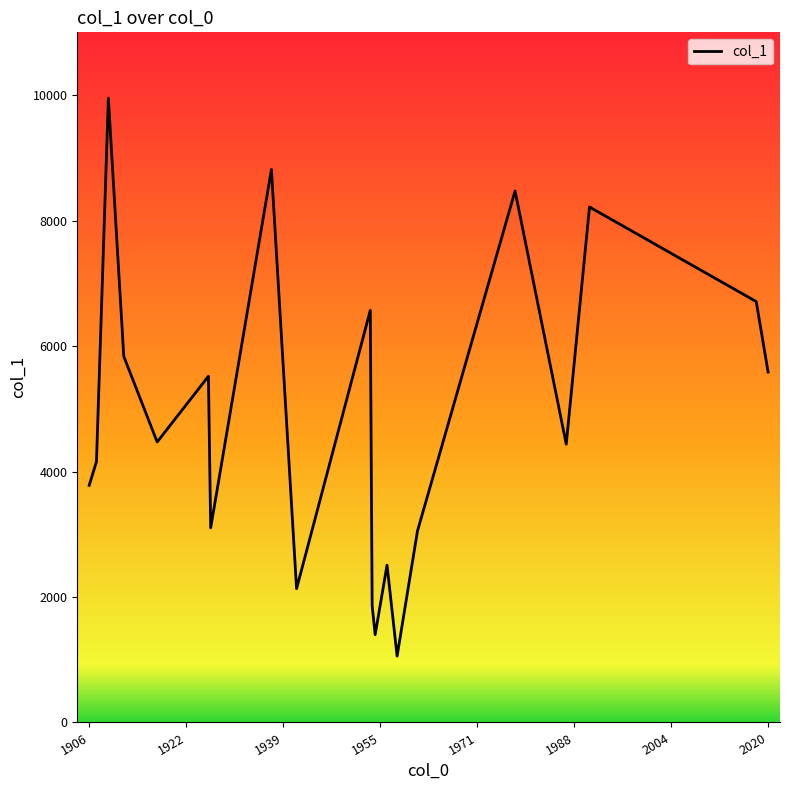

What is the minimum value shown in the chart?

1057.4